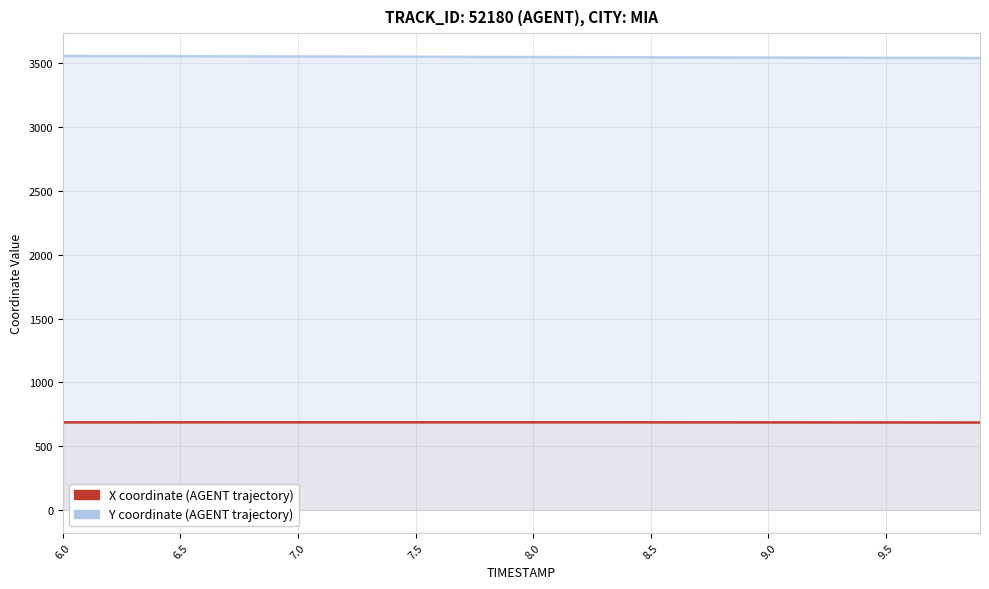

Reading left to right, transcribe all the data shown in this chart.

X: 686.7	686.7	686.8	686.8	686.8	686.8	686.8	686.9	686.9	686.9	686.9	686.9	687.0	687.0	687.0	687.0	687.0	687.0	687.0	687.0	687.0	686.9	686.9	686.9	686.8	686.8	686.7	686.7	686.6	686.5	686.4	686.3	686.2	686.1	686.0	685.9	685.7	685.6	685.4	685.3
Y: 3558.9	3558.4	3557.9	3557.4	3556.9	3556.5	3556.0	3555.6	3555.1	3554.7	3554.2	3553.8	3553.4	3552.9	3552.5	3552.1	3551.6	3551.2	3550.8	3550.3	3549.9	3549.5	3549.0	3548.6	3548.2	3547.7	3547.3	3546.9	3546.4	3546.0	3545.6	3545.2	3544.8	3544.4	3544.0	3543.7	3543.3	3543.0	3542.6	3542.3